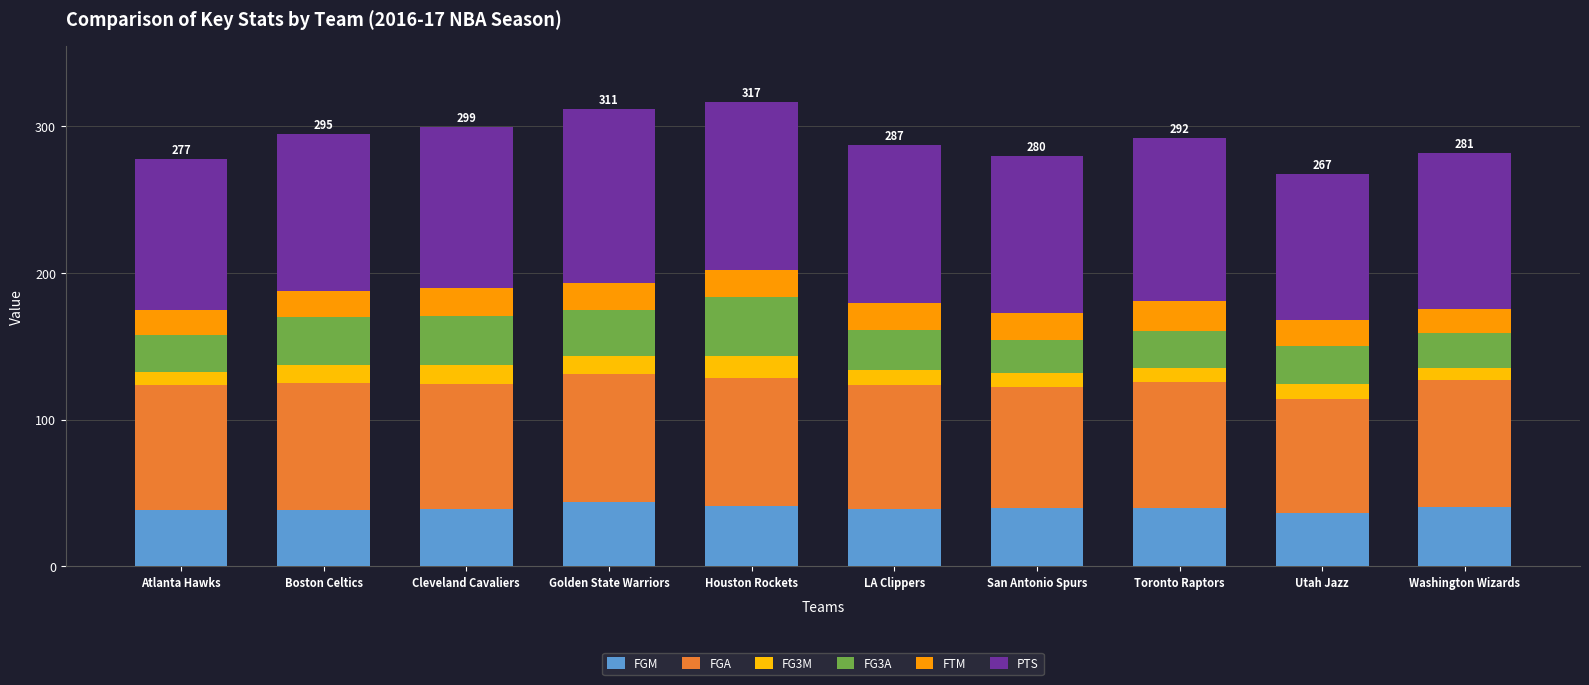

The FGM series shows 38.6 at Atlanta Hawks. True or false?

True